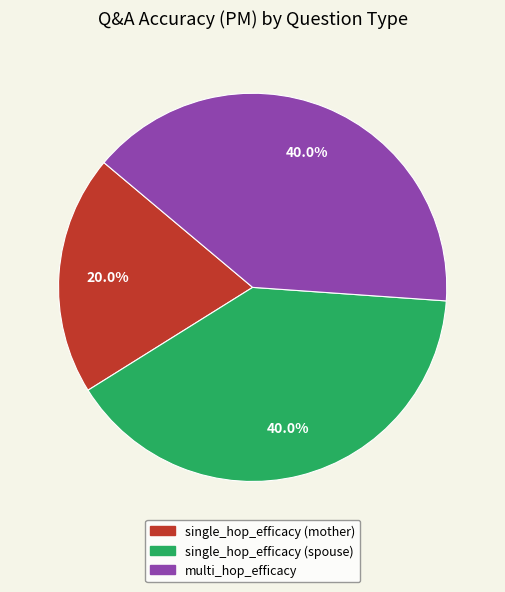

What is the ratio of the value at multi_hop_efficacy to the value at single_hop_efficacy (spouse)?

1.0